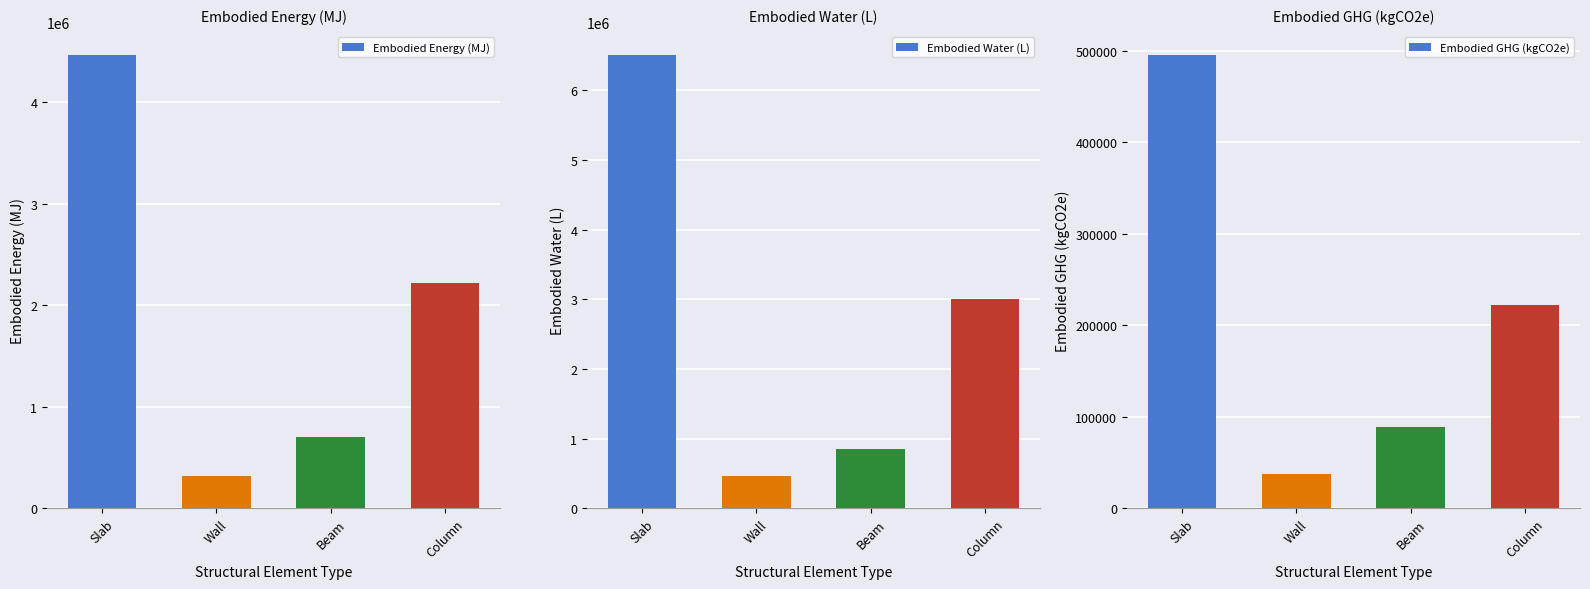

At which category does the chart reach its peak across all series?

Slab